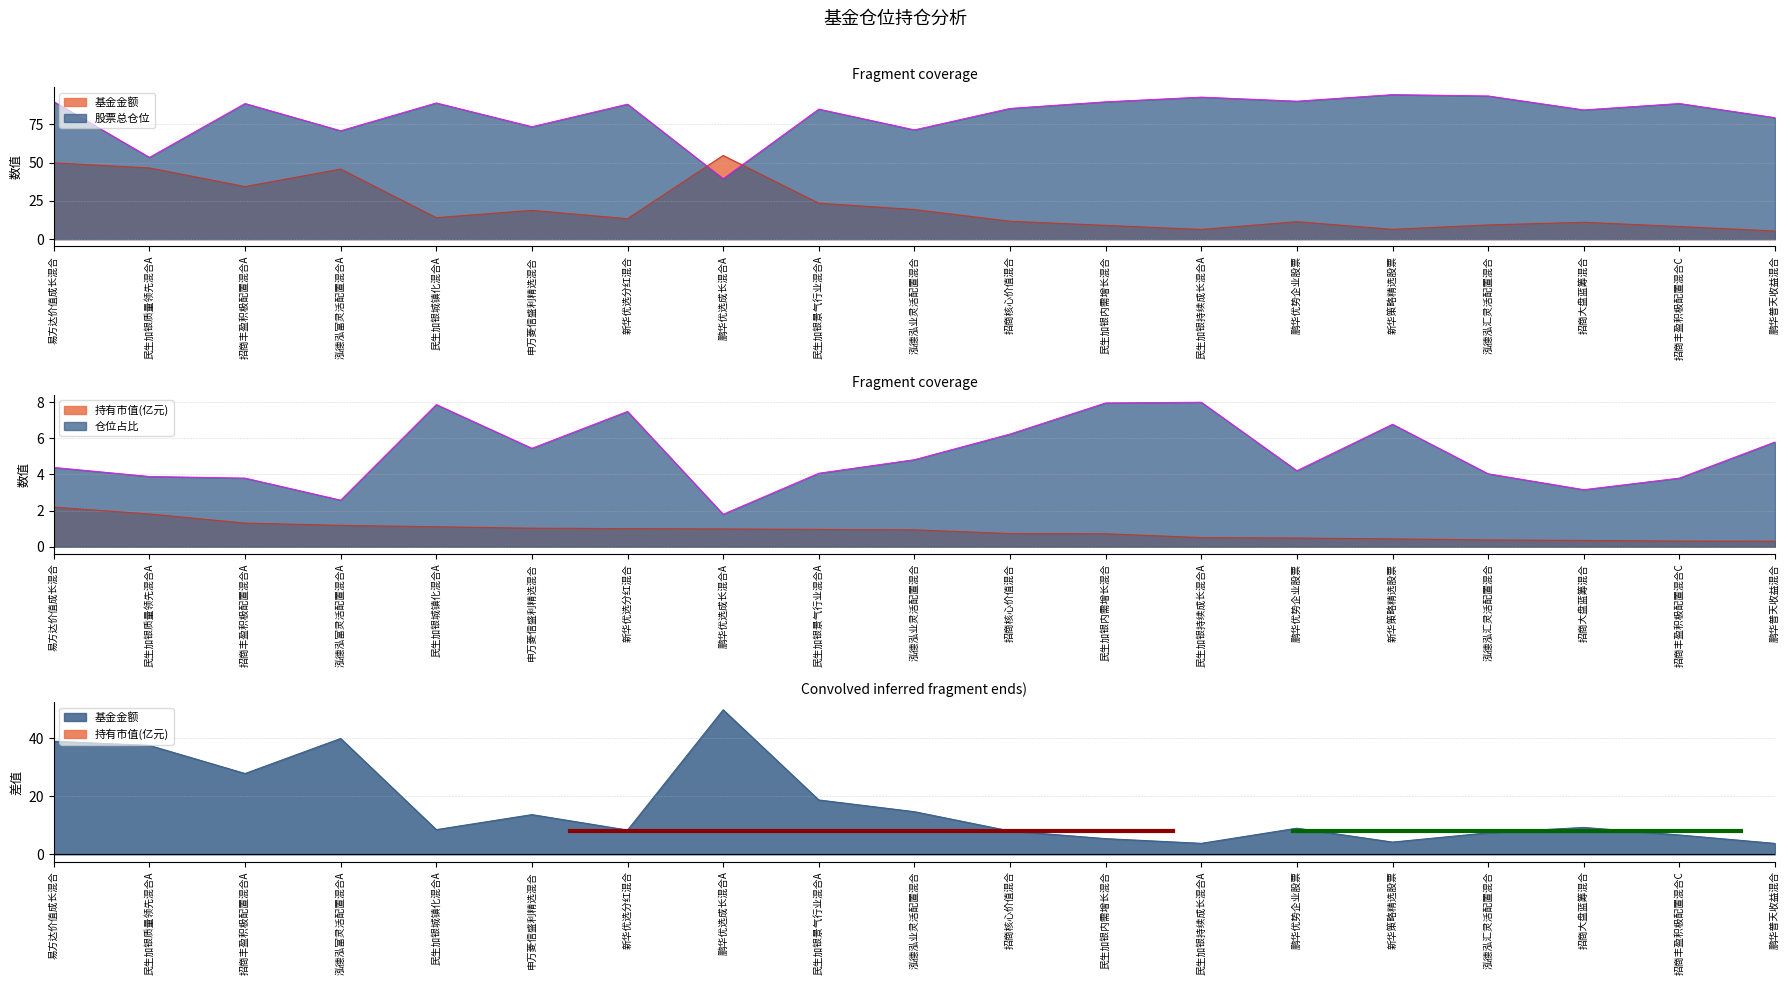

Which series has the largest range (max minus min)?

股票总仓位